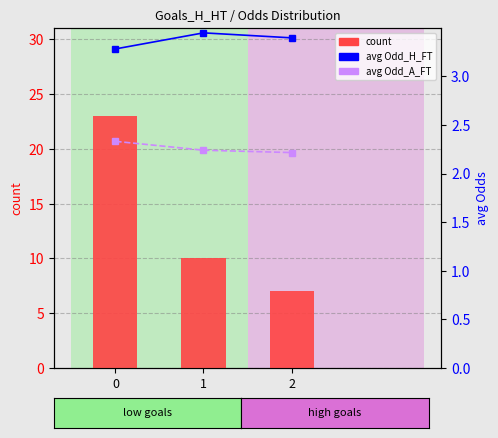

What is the spread (max minus min) of values at 0?

20.7